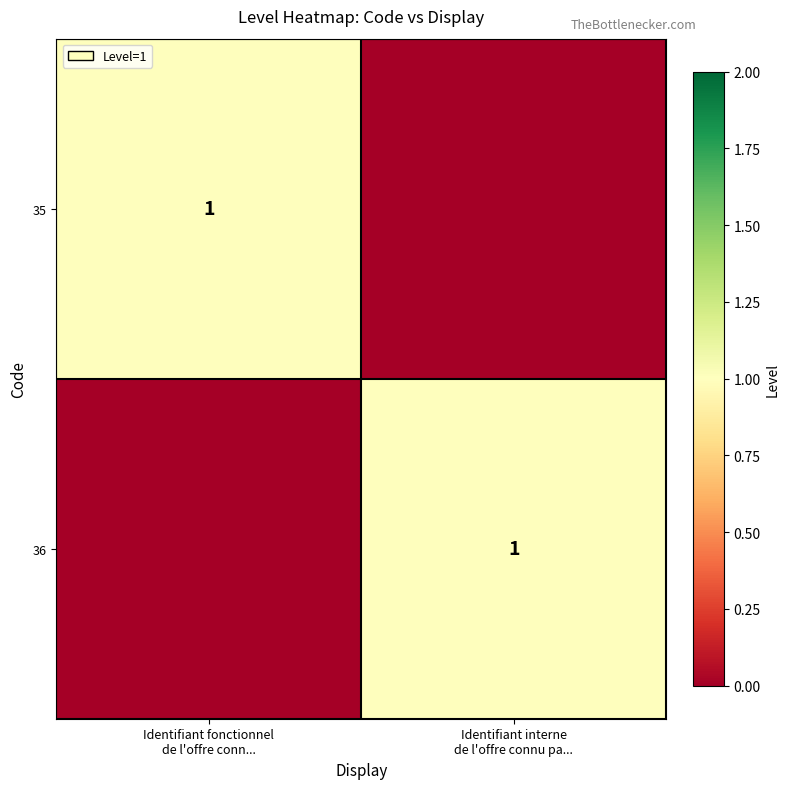

What is the maximum value shown in the chart?

1